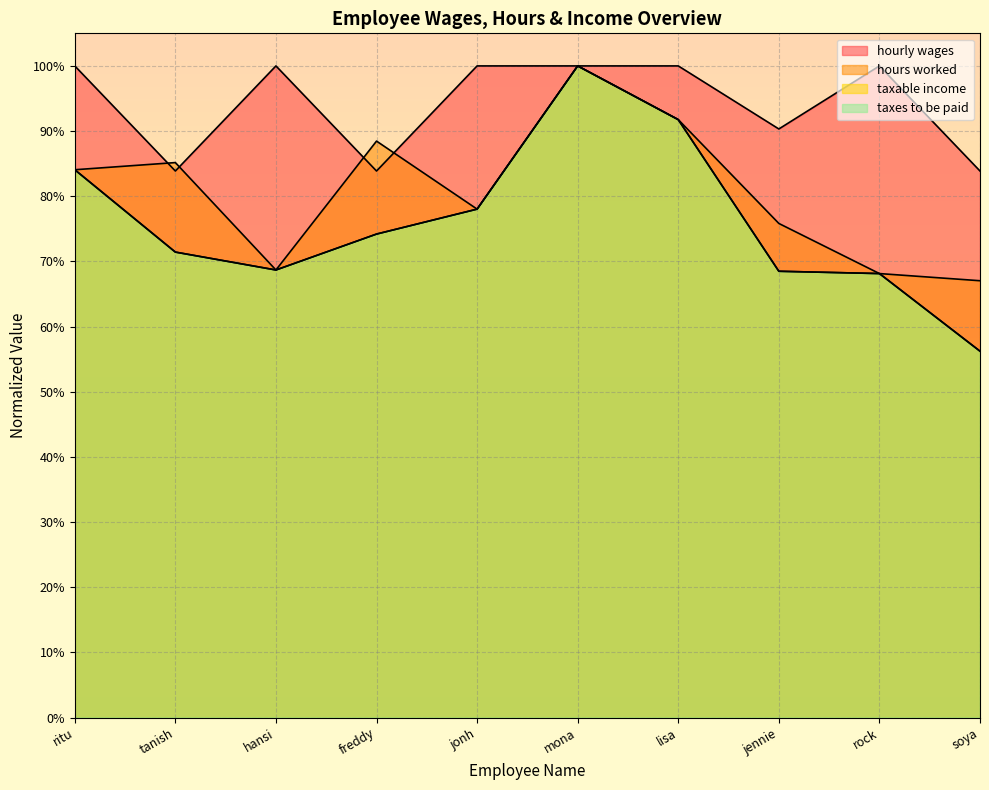

True or false: taxes to be paid and hourly wages intersect in this chart.

False